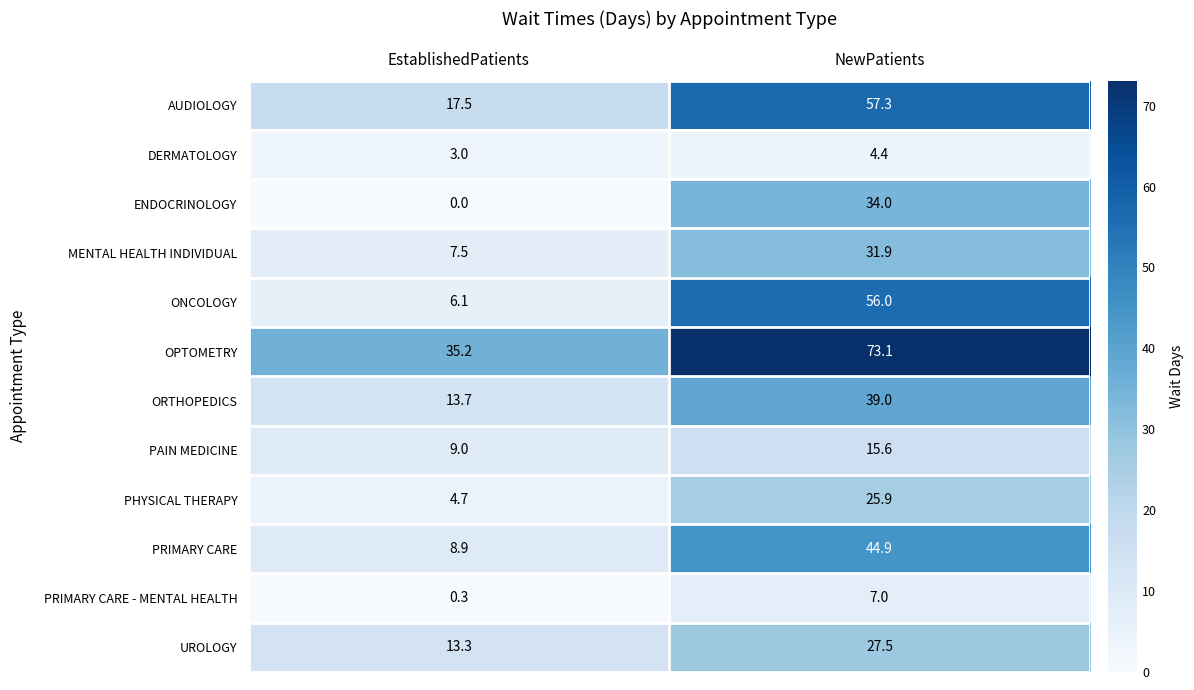

Count the number of data series in this chart.

12